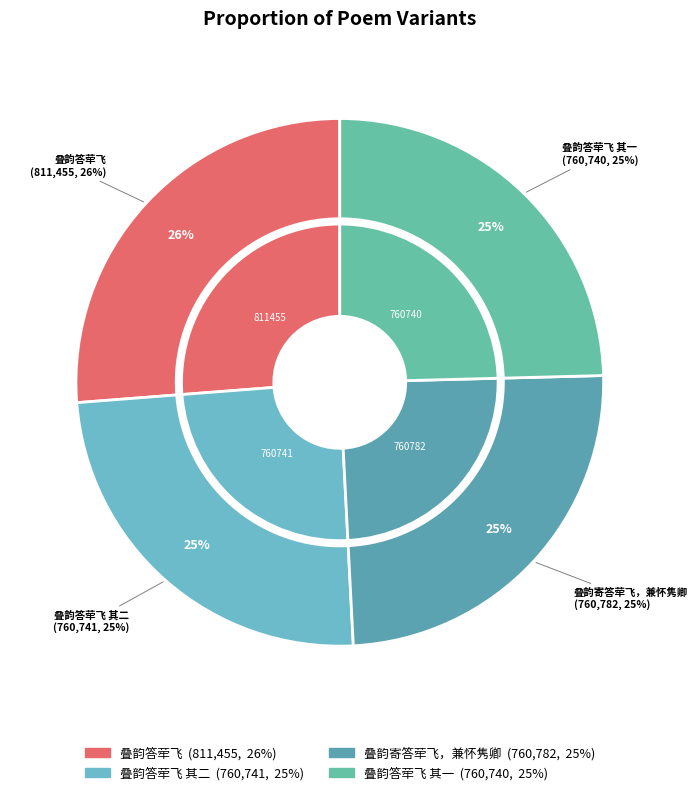

What percentage do 叠韵答荦飞 其二 and 叠韵寄答荦飞，兼怀隽卿 together represent?

49.2%